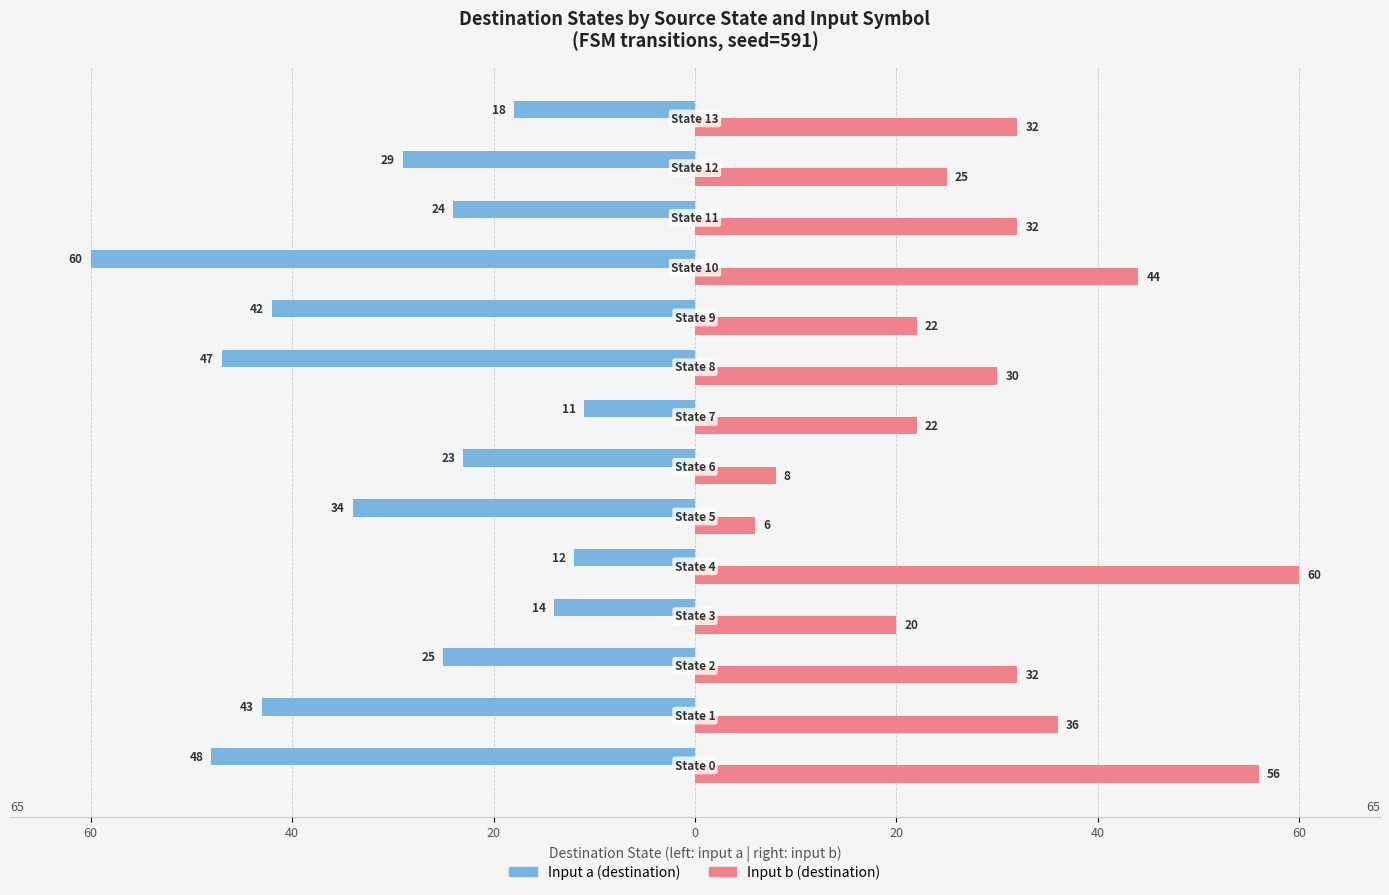

What are all the series names shown in the legend?

Input a (destination), Input b (destination)